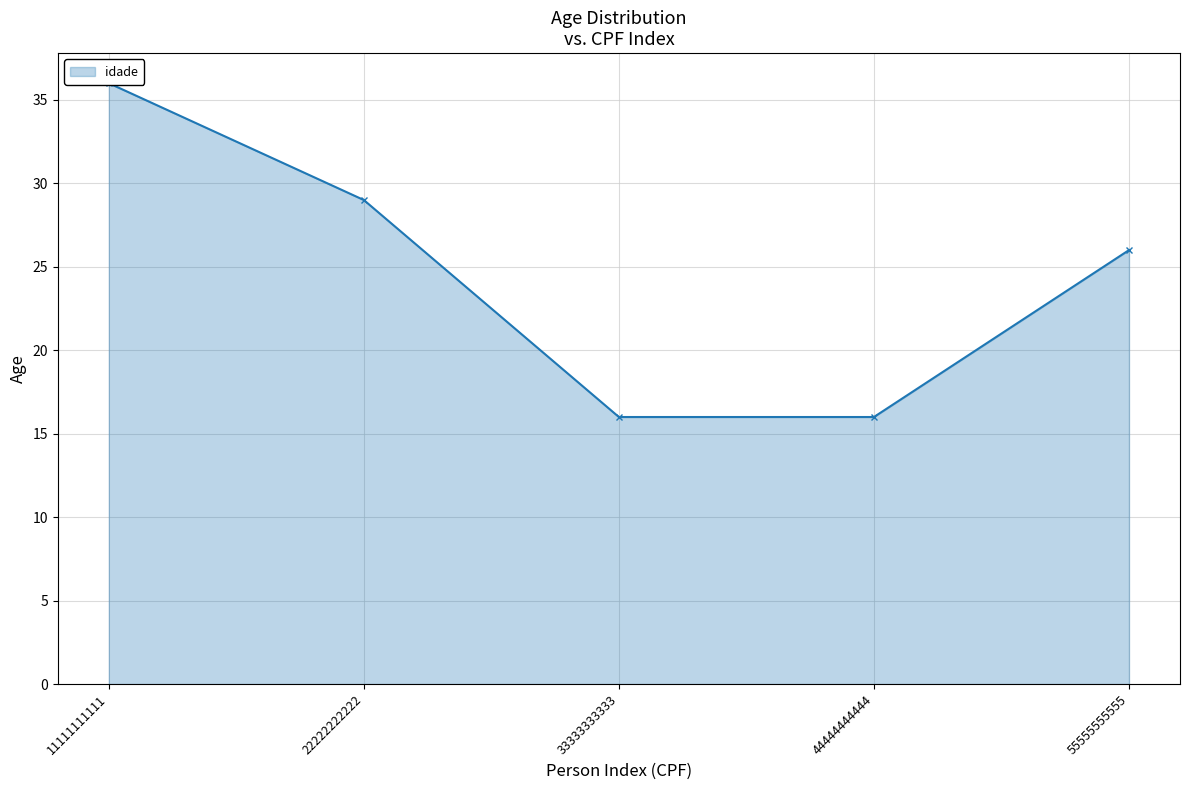

Rank the categories by value from lowest to highest.

33333333333, 44444444444, 55555555555, 22222222222, 11111111111